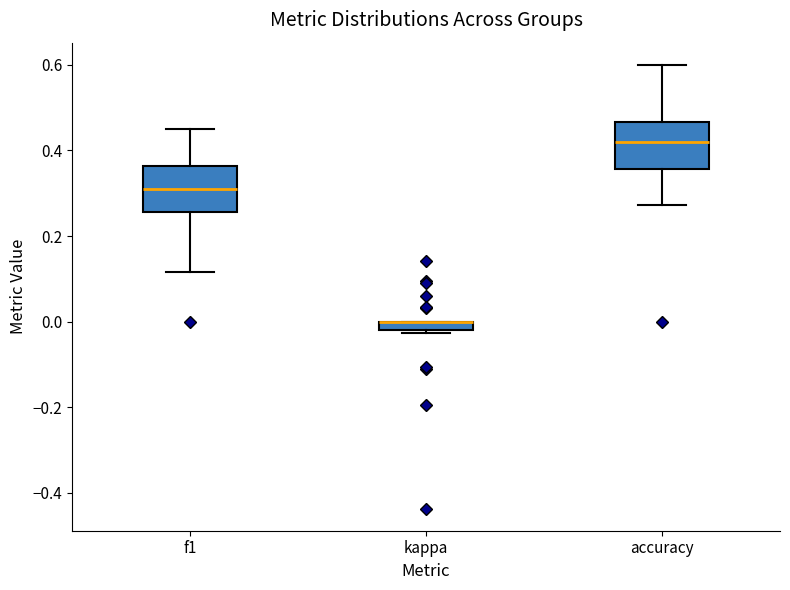

Where does the upper whisker of the box for f1 end on the y-axis? The values are not printed on the chart, so give them approximately, as read against the axis.

0.46